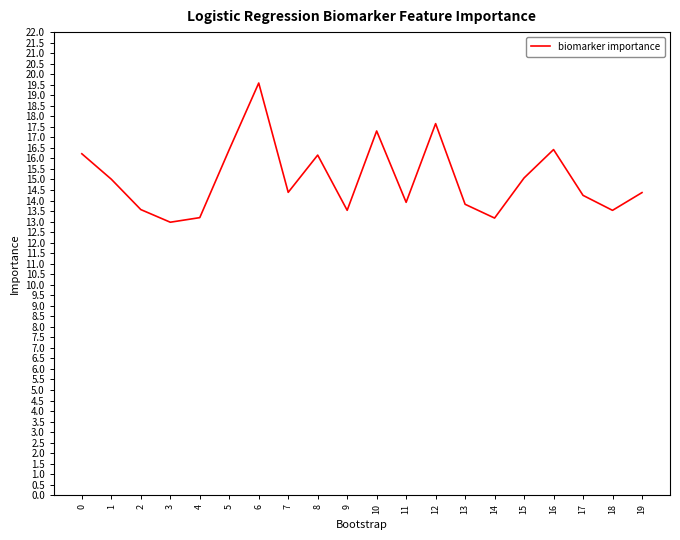

Which has a higher value, 5 or 11?

5